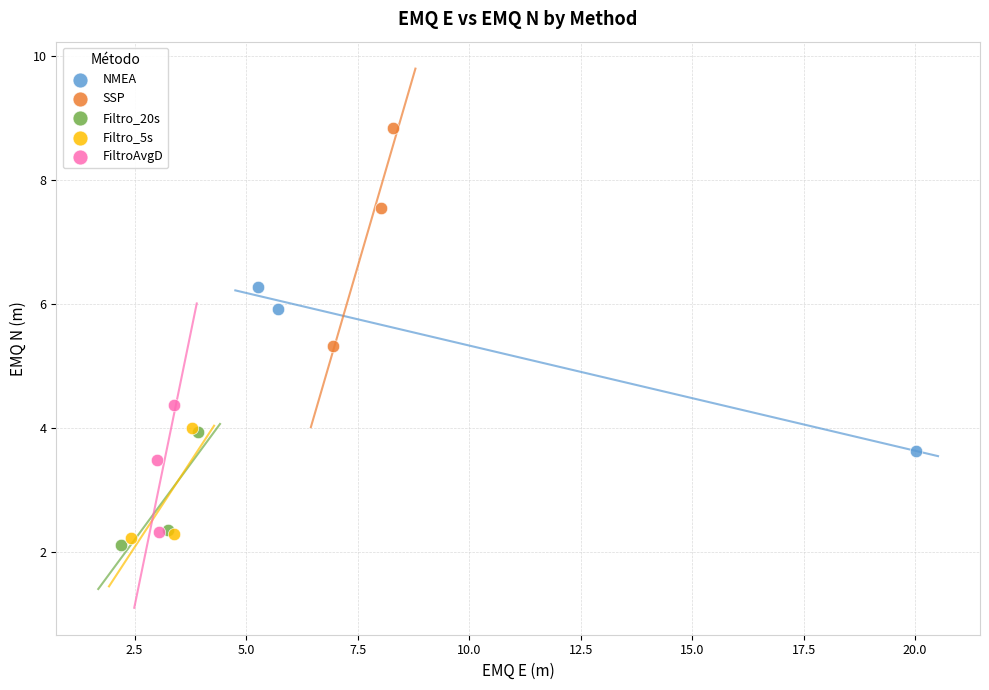

Which series has the widest spread of Y values?

SSP